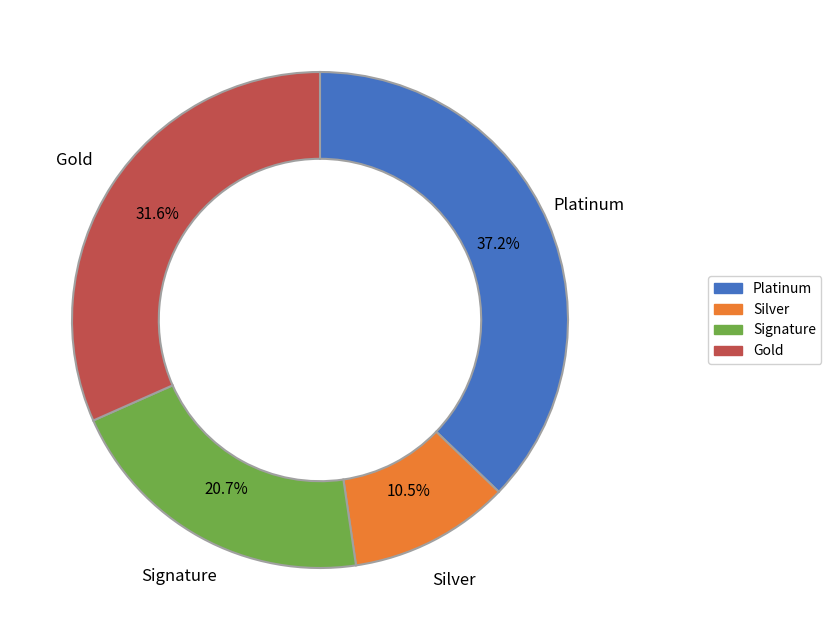

Between Signature and Gold, which is larger?

Gold